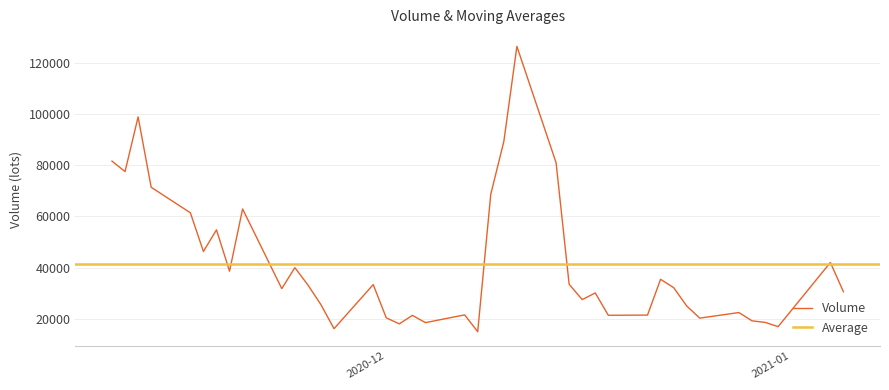

Which series has the largest range (max minus min)?

volume